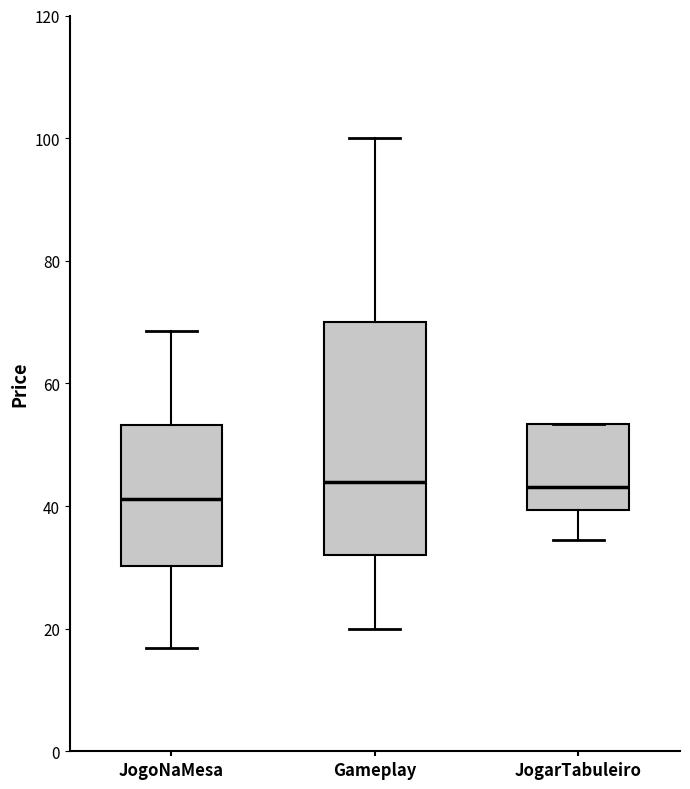

Comparing the boxes themselves (not the whiskers), which one is the tallest?

Gameplay